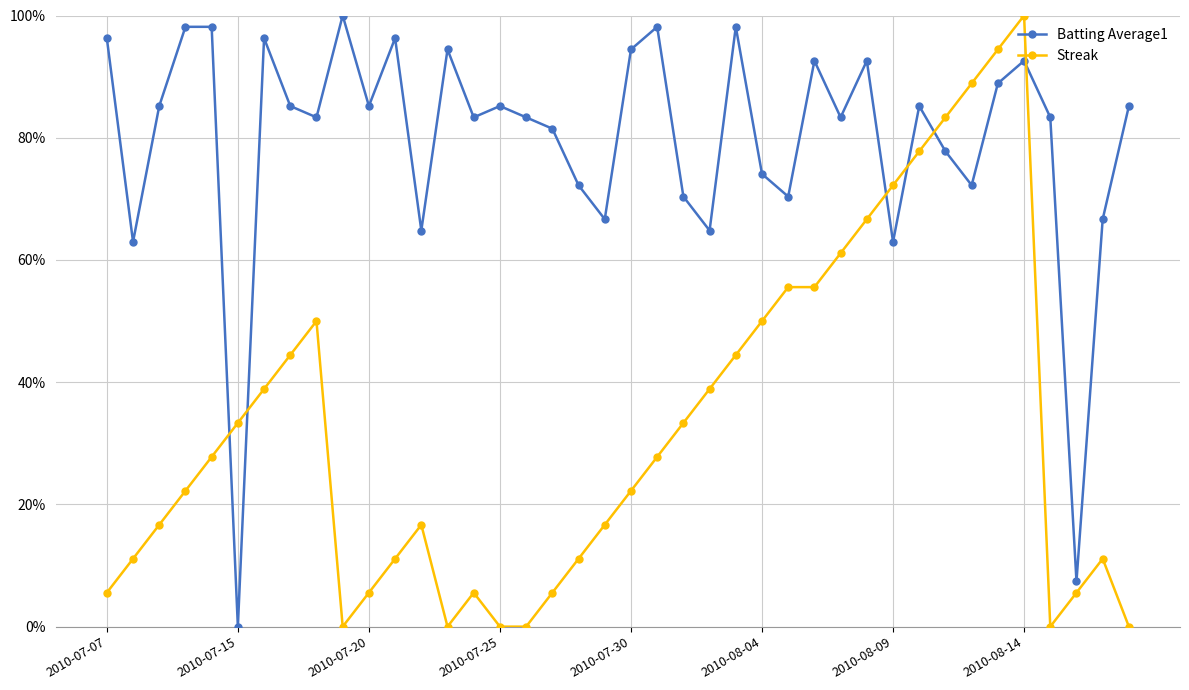

How many intersections are there between Batting Average1 and Streak?

6